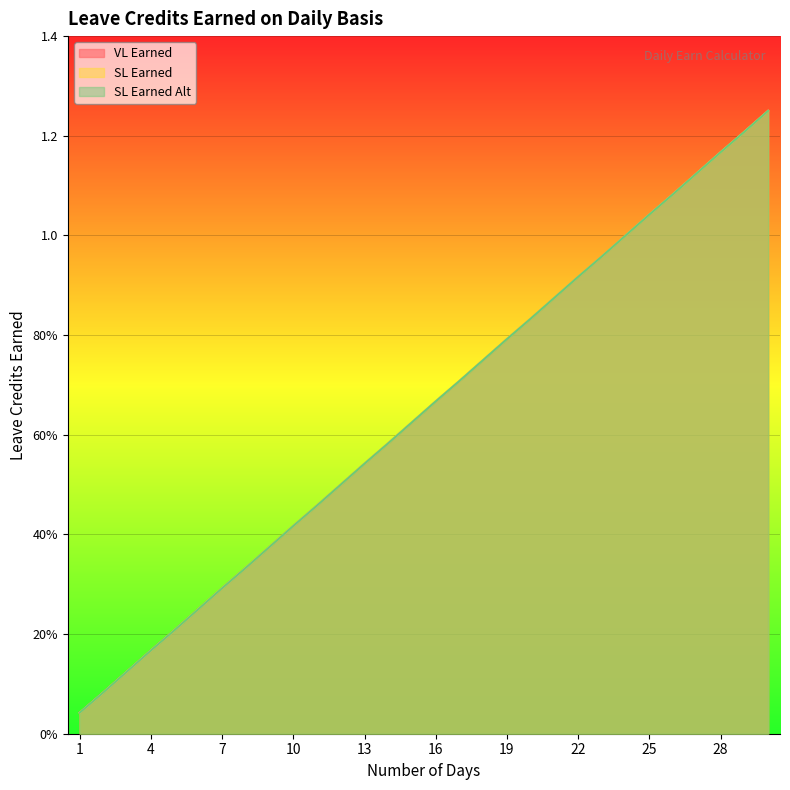

Between 15 and 29, which series saw the biggest shift?

VL Earned